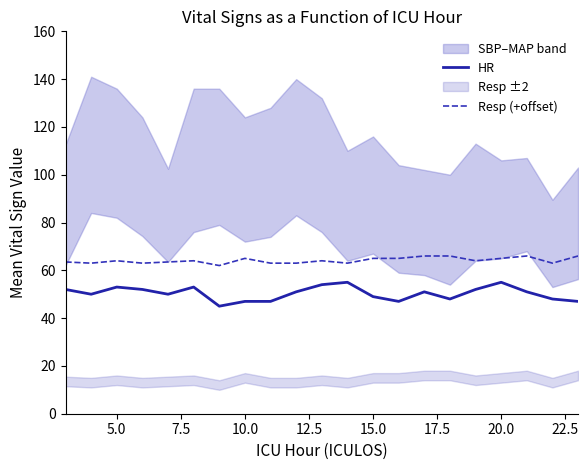

What is the difference between the maximum and minimum values in the Resp (+offset) series?

4.0